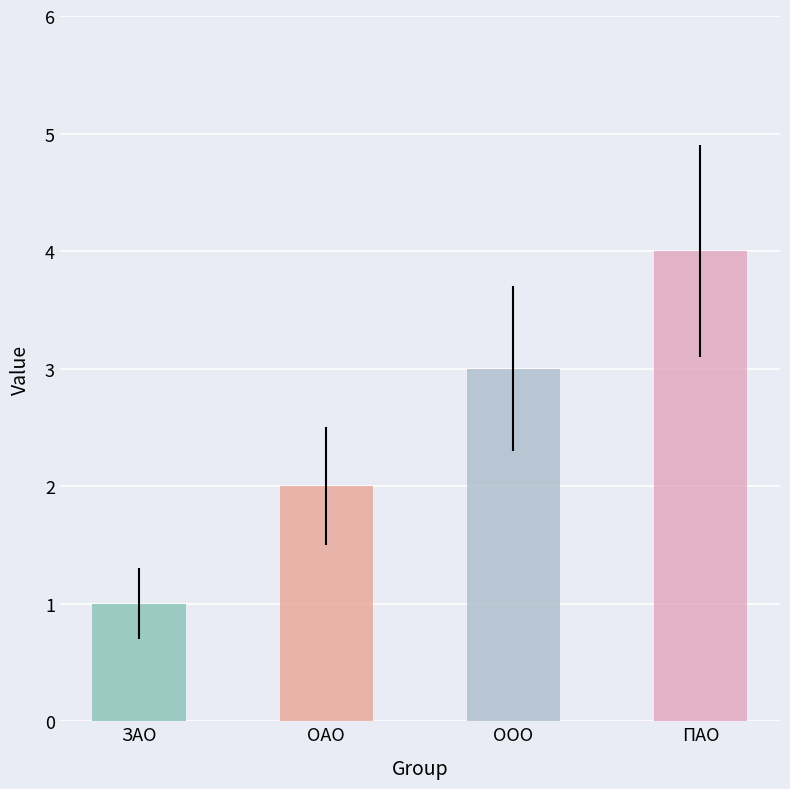

List the labels in order of value, largest first.

ПАО, ООО, ОАО, ЗАО